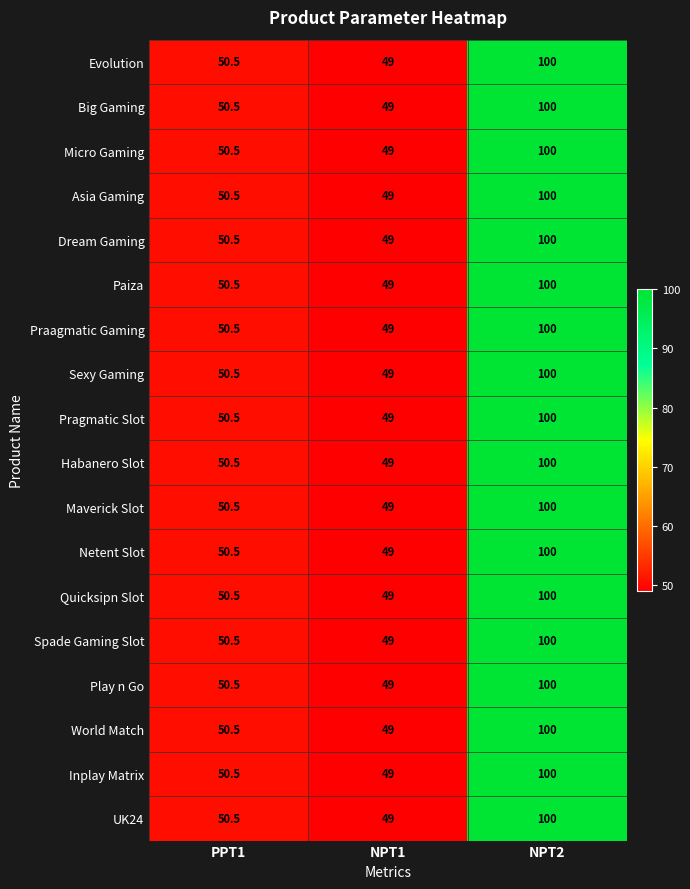

What is the difference between the maximum and minimum values in the Play n Go series?

51.0